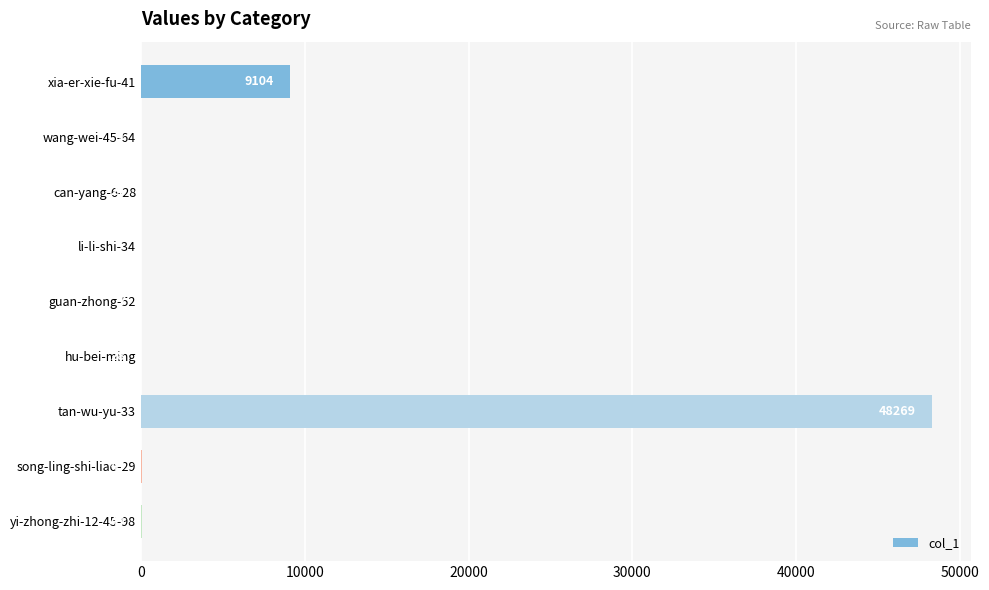

Which label corresponds to the largest value in the chart?

tan-wu-yu-33